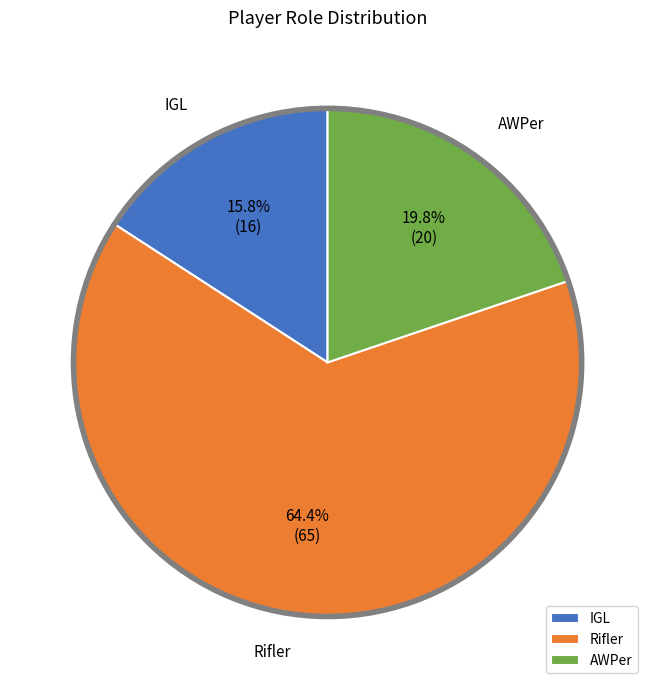

Approximately how many times larger is the value at Rifler compared to IGL?

4.1